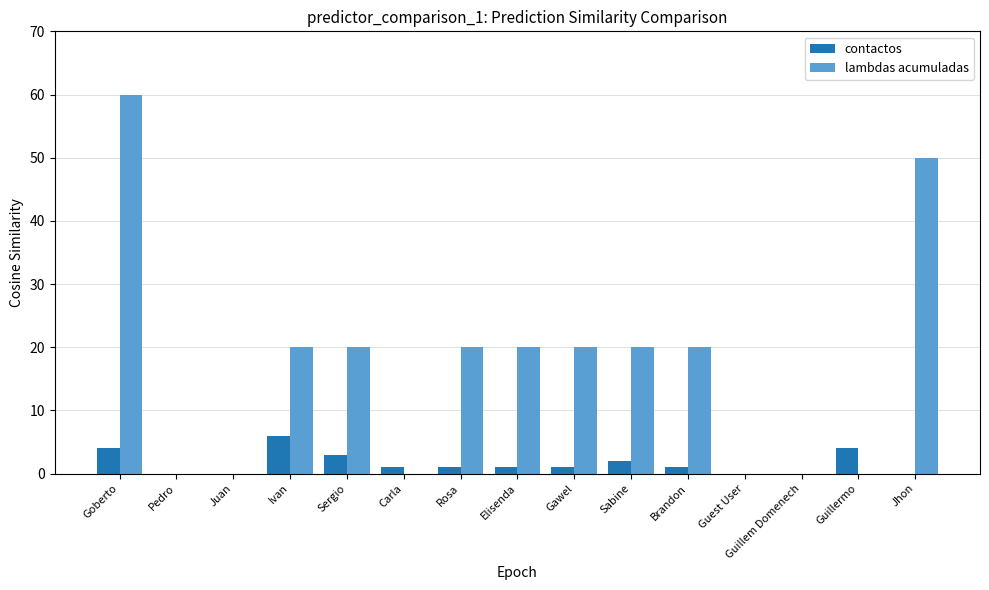

True or false: contactos has a value of -4 at Guillem Domenech.

False